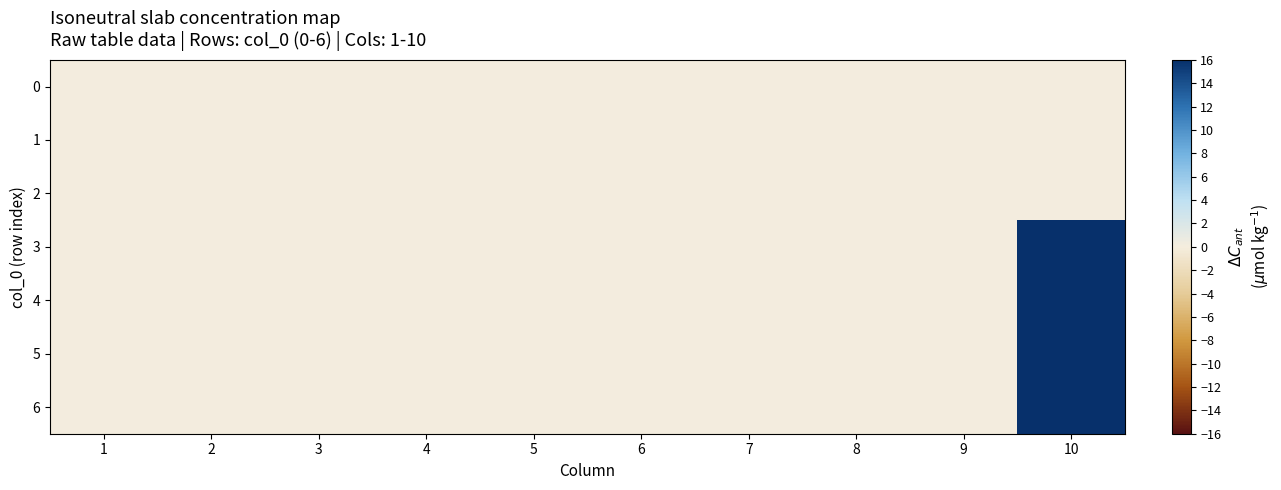

Rank the series by their maximum value, from lowest to highest.

0, 1, 2, 3, 5, 6, 4